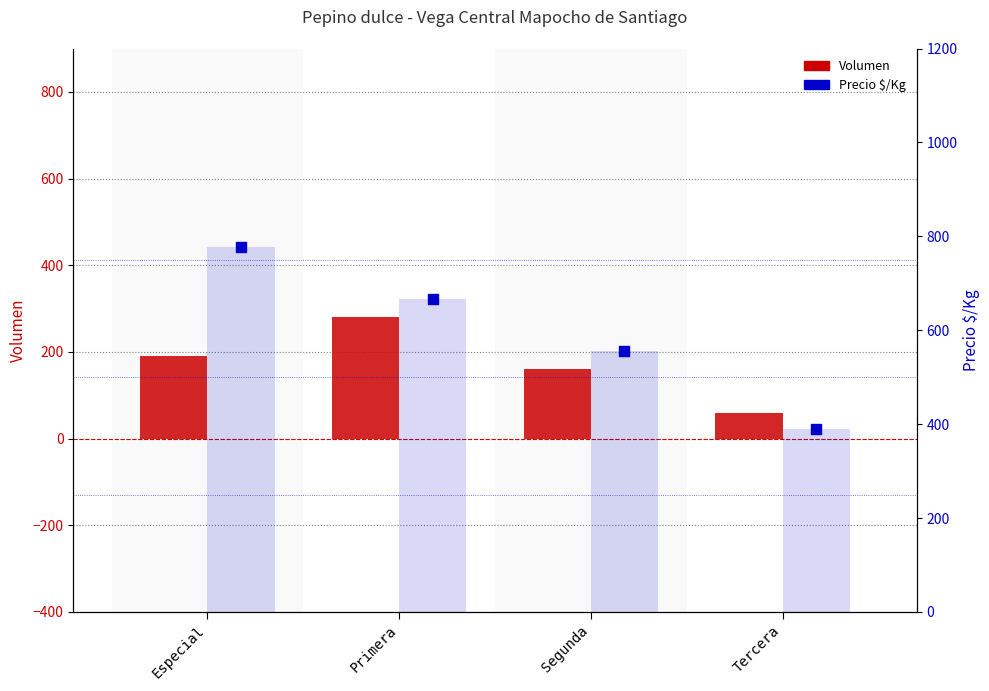

At how many categories does at least one series exceed 266?

4